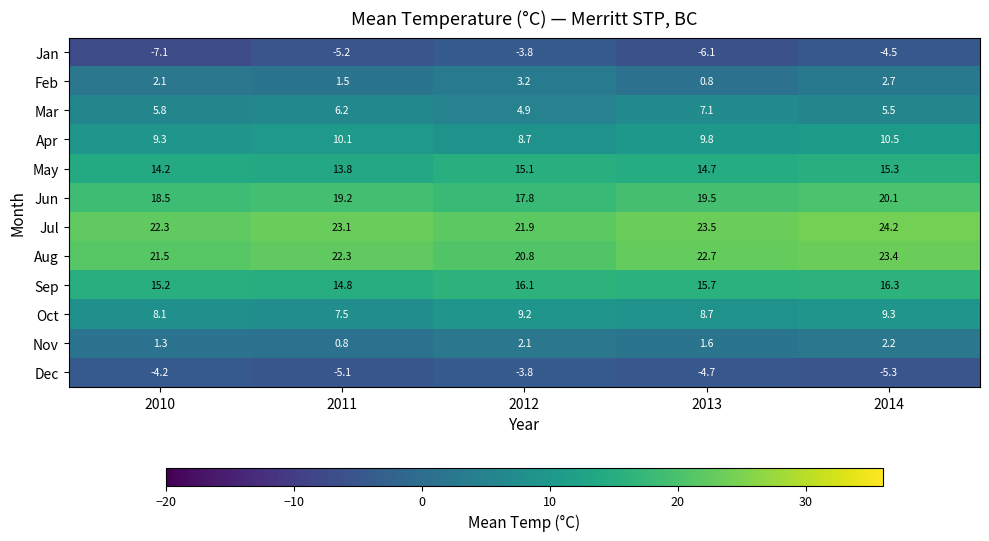

True or false: Aug has a value of 37.1 at 2011.

False